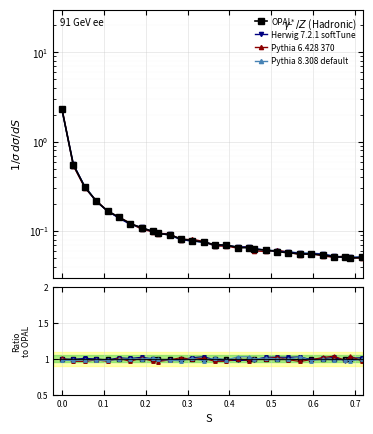

What is the label of the 28th point from the left?

27